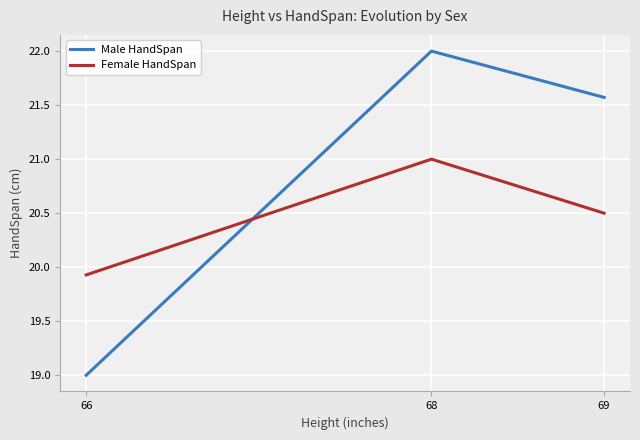

How many values in the Female HandSpan series exceed 20?

2